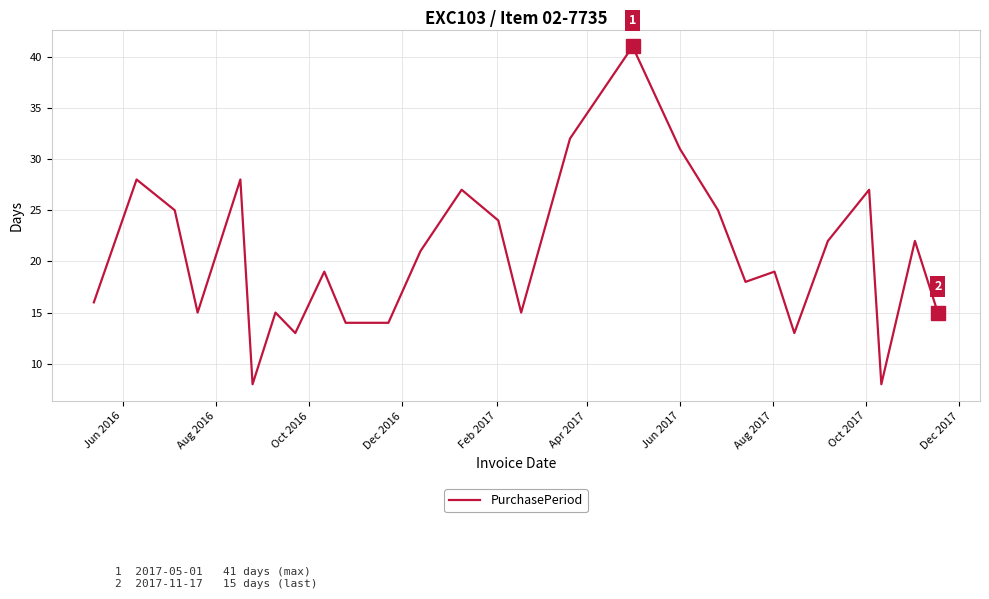

What is the difference between the maximum and minimum values?

33